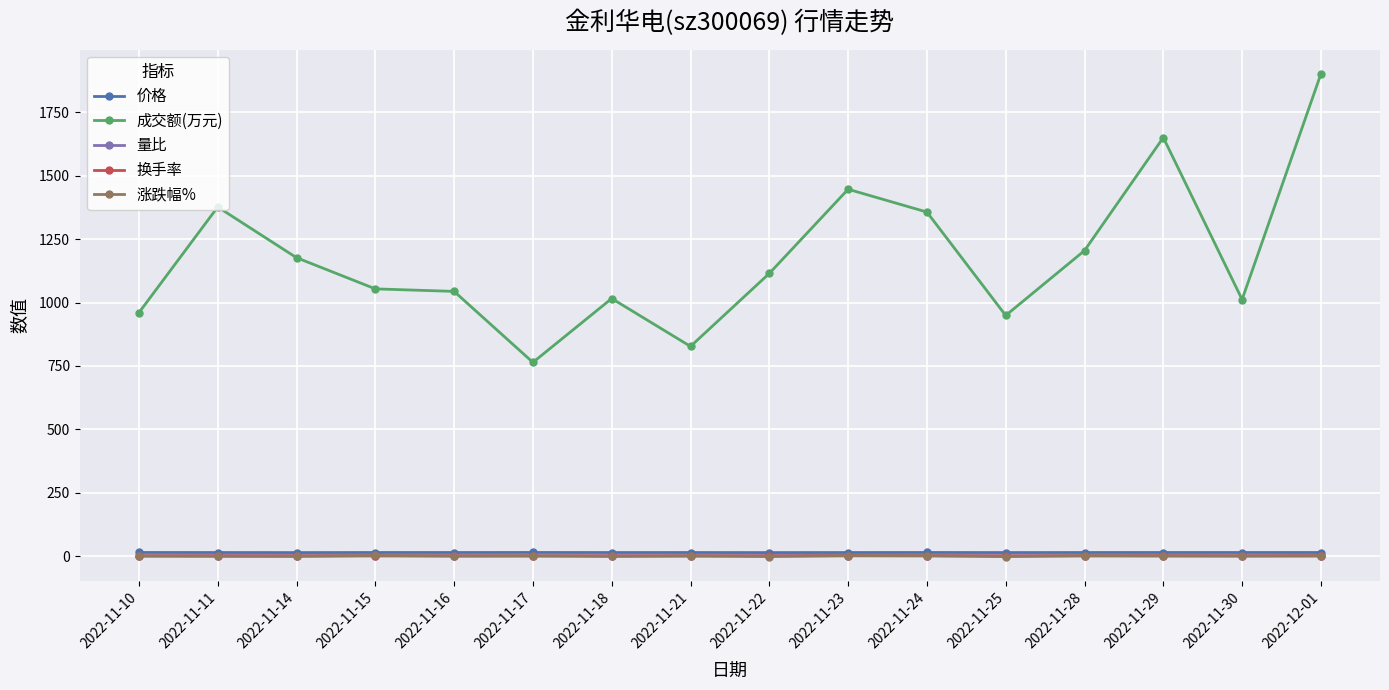

What is the maximum value shown in the chart?

1902.0